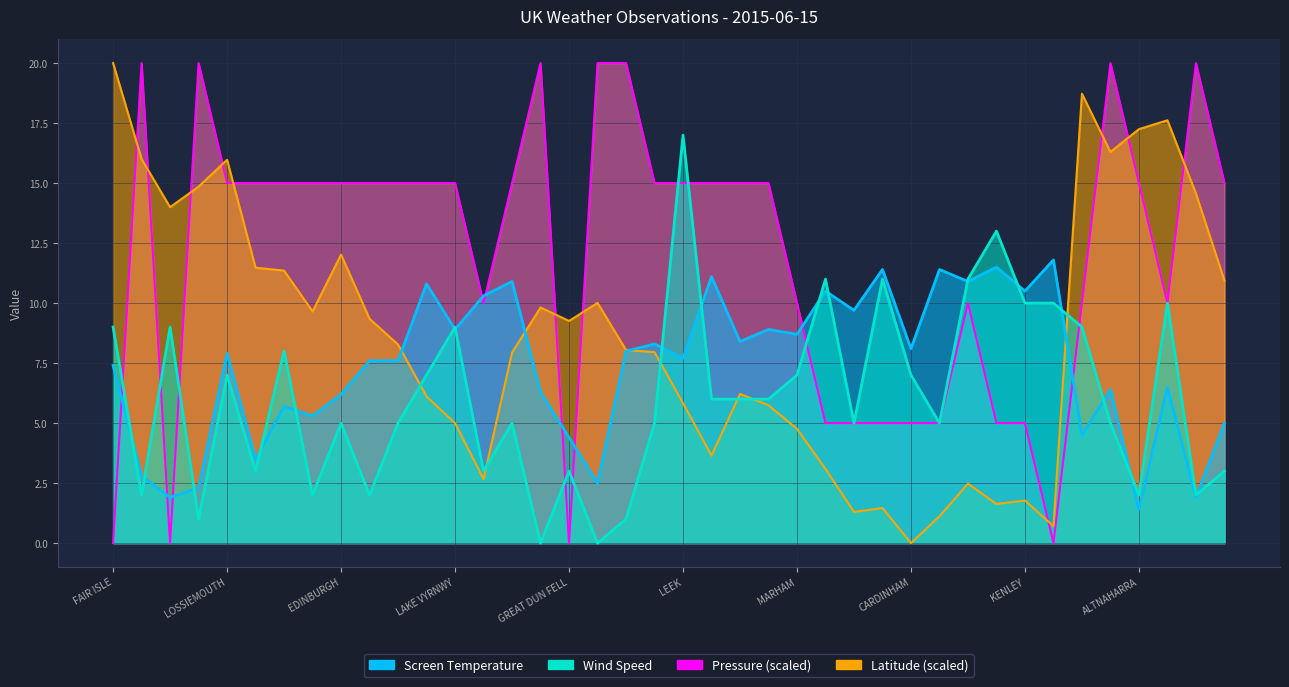

Does the chart display data point markers on the line(s)?

No